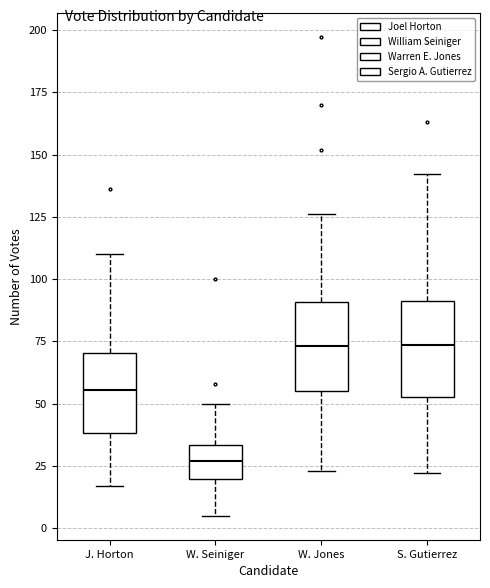

Where does the lower whisker of the box for S. Gutierrez end on the y-axis? The values are not printed on the chart, so give them approximately, as read against the axis.

20